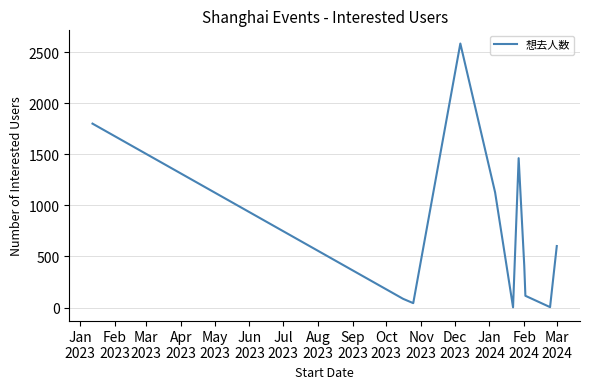

What is the greatest value displayed?

2584